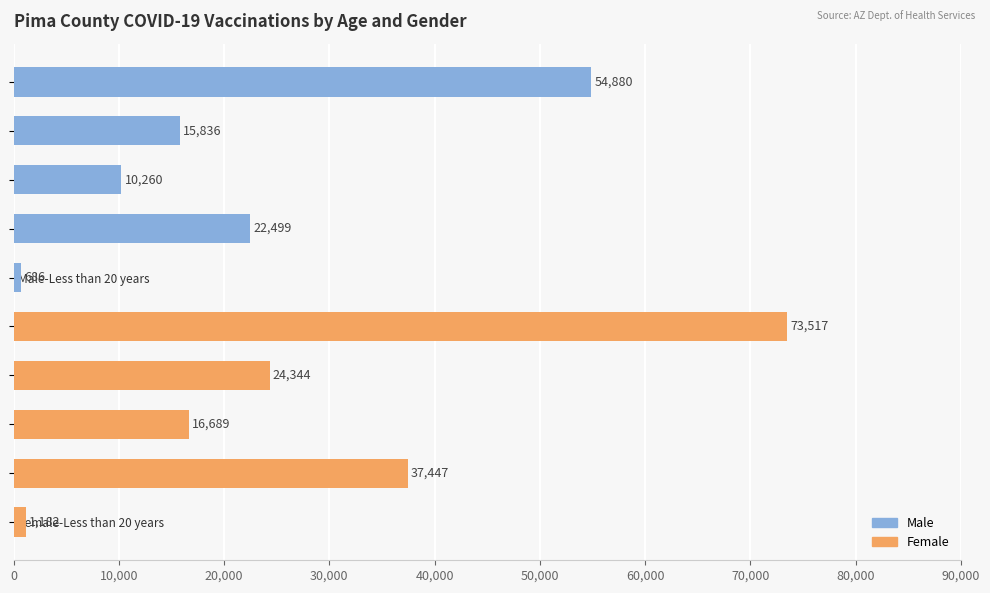

Reading top to bottom, what are all the values shown in this chart?

54880	15836	10260	22499	686	73517	24344	16689	37447	1182